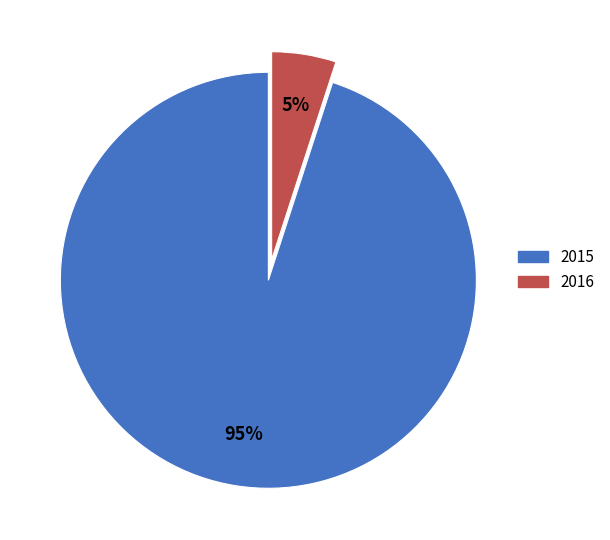

To the nearest percent, what percentage of the pie is 2015?

95%